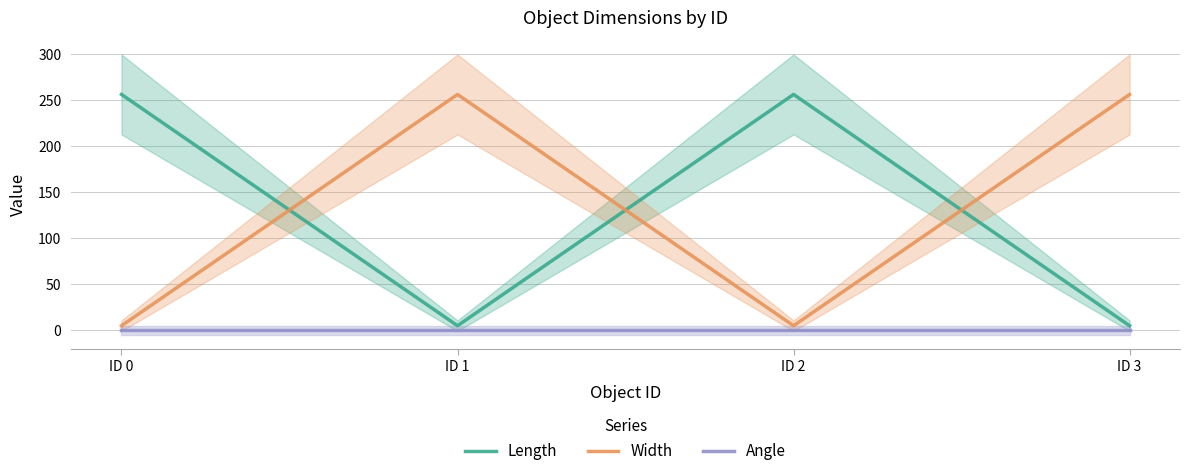

What is the highest value of the Width series?

256